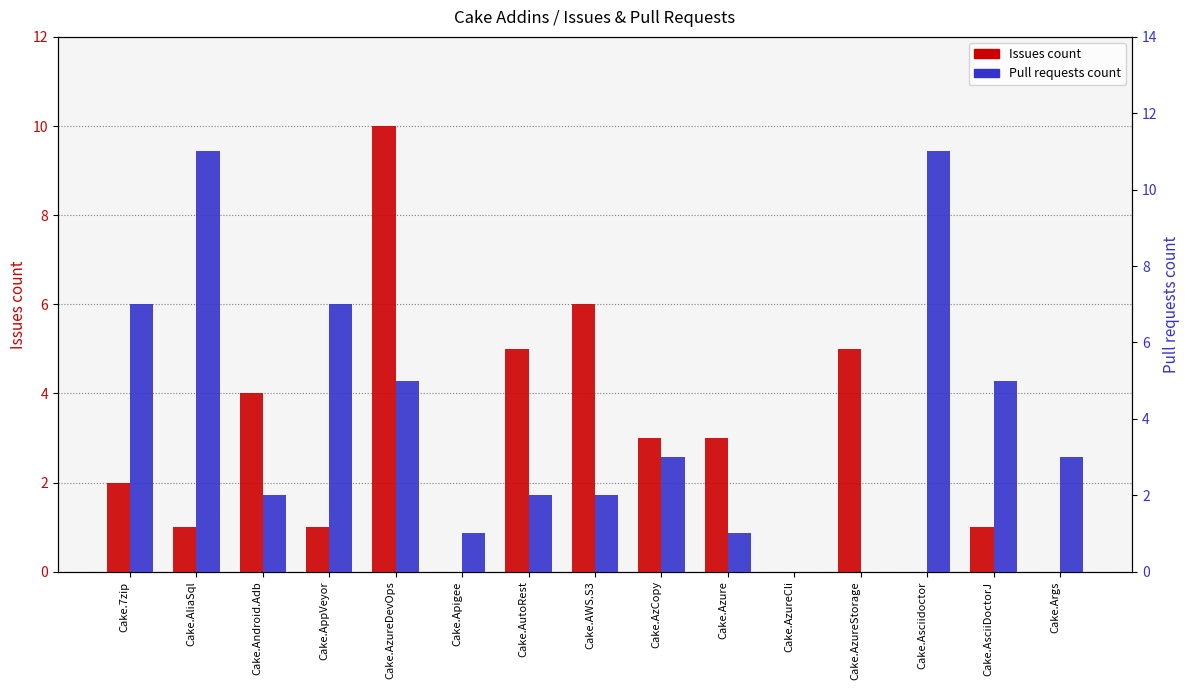

What is the label of the 6th bar from the right?

Cake.Azure